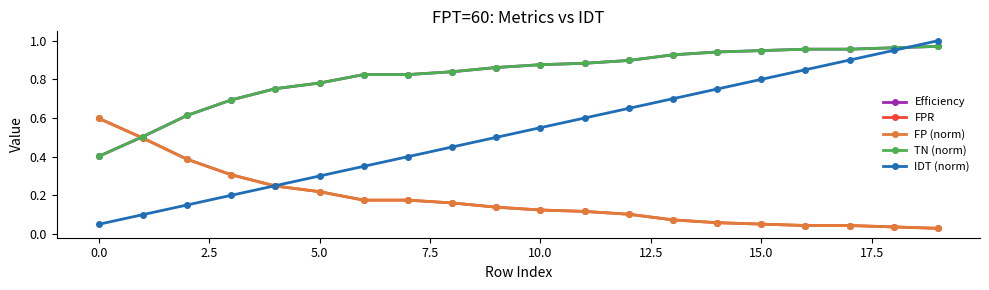

Reading left to right, transcribe all the data shown in this chart.

Efficiency: 0.4	0.5	0.6	0.7	0.8	0.8	0.8	0.8	0.8	0.9	0.9	0.9	0.9	0.9	0.9	0.9	1.0	1.0	1.0	1.0
FPR: 0.6	0.5	0.4	0.3	0.2	0.2	0.2	0.2	0.2	0.1	0.1	0.1	0.1	0.1	0.1	0.1	0.0	0.0	0.0	0.0
FP (norm): 0.6	0.5	0.4	0.3	0.2	0.2	0.2	0.2	0.2	0.1	0.1	0.1	0.1	0.1	0.1	0.1	0.0	0.0	0.0	0.0
TN (norm): 0.4	0.5	0.6	0.7	0.8	0.8	0.8	0.8	0.8	0.9	0.9	0.9	0.9	0.9	0.9	0.9	1.0	1.0	1.0	1.0
IDT (norm): 0.1	0.1	0.1	0.2	0.2	0.3	0.3	0.4	0.5	0.5	0.6	0.6	0.7	0.7	0.8	0.8	0.8	0.9	0.9	1.0